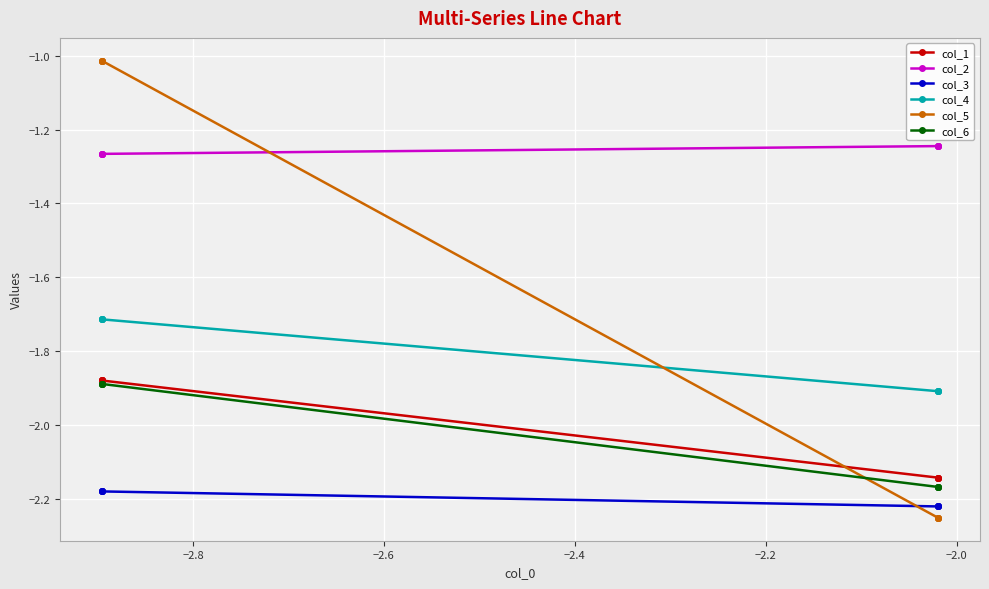

What is the difference between the maximum and minimum values in the col_1 series?

0.3